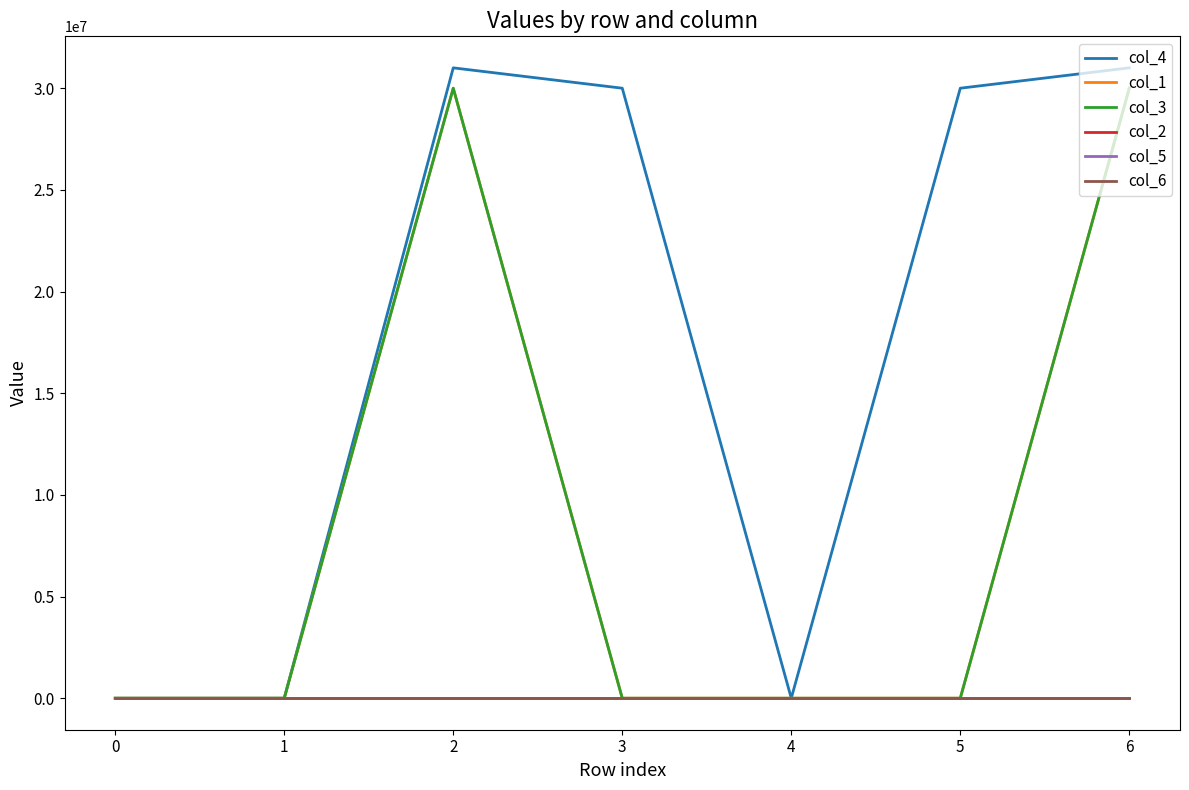

Does the chart display data point markers on the line(s)?

No